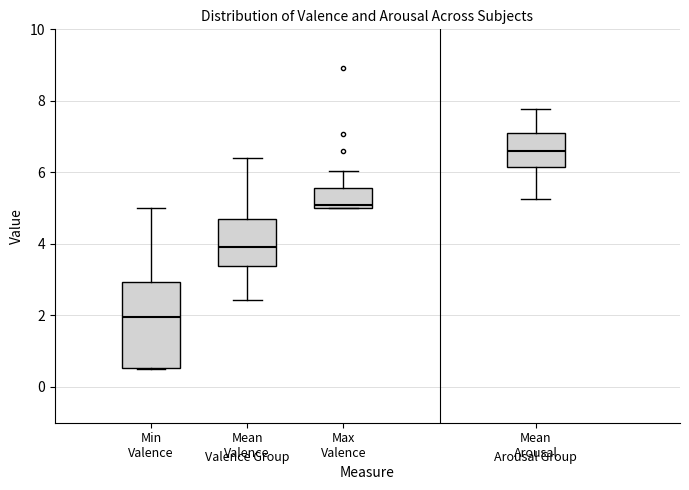

Reading left to right, read every box against the y-axis: the position of its median line, the range the box covers, and the ends of its whiskers. The values are not printed on the chart, so give them approximately, as read against the axis.

Min Valence: median 2.0, box 0.6 to 3.0, whiskers 0.6 to 5.0
Mean Valence: median 4.0, box 3.4 to 4.6, whiskers 2.4 to 6.4
Max Valence: median 5.0 (just above the box's lower edge), box 5.0 to 5.6, whiskers 5.0 to 6.0
Mean Arousal: median 6.6, box 6.2 to 7.2, whiskers 5.2 to 7.8